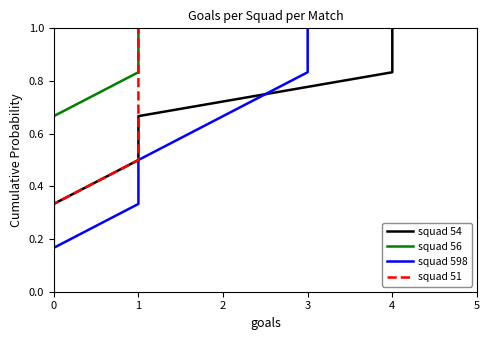

Which series has the widest spread of values?

squad 54